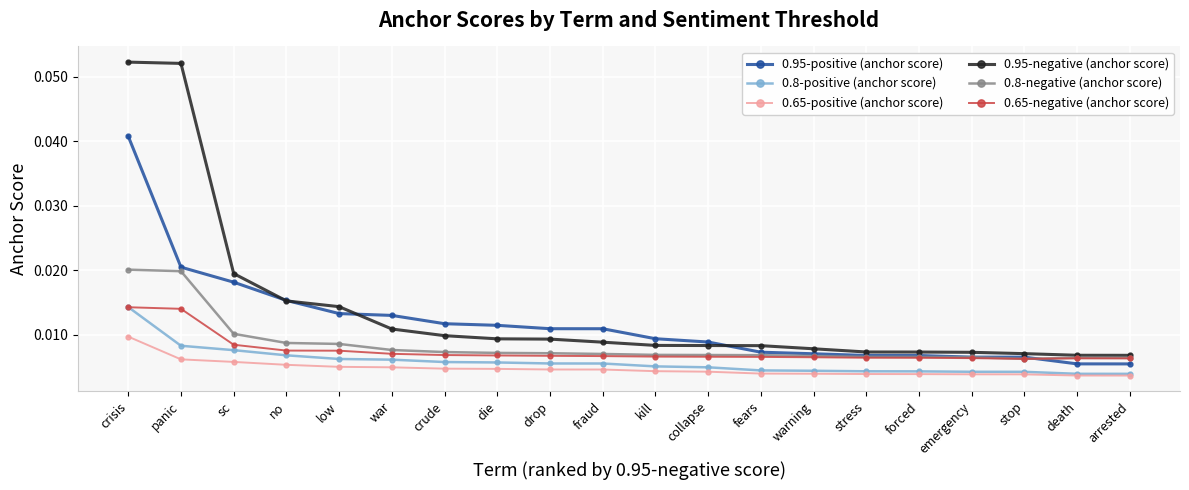

True or false: 0.65-positive (anchor score) and 0.95-positive (anchor score) cross at least once.

False